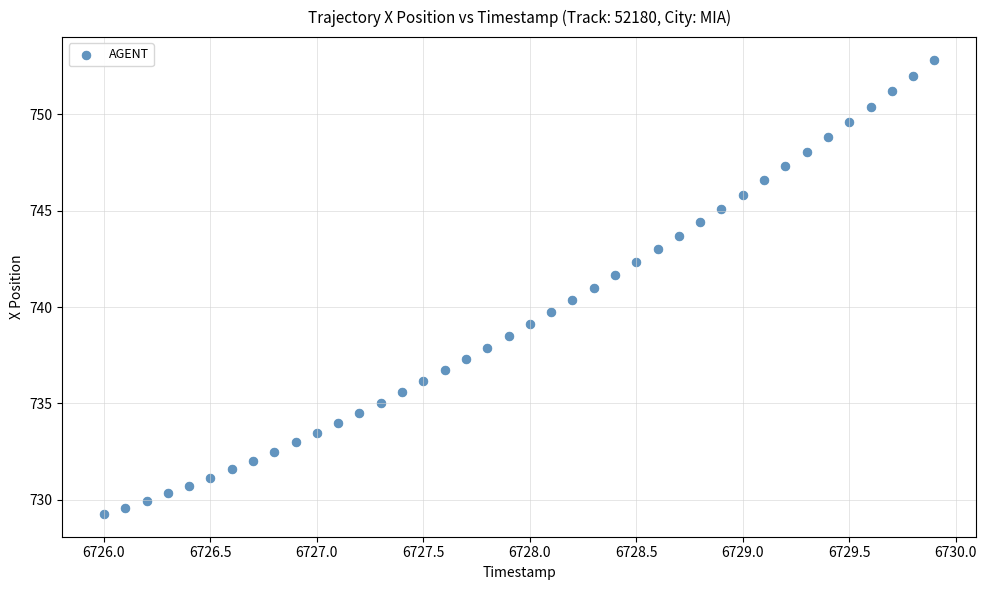

What is the range of Y values (max minus min)?

23.6